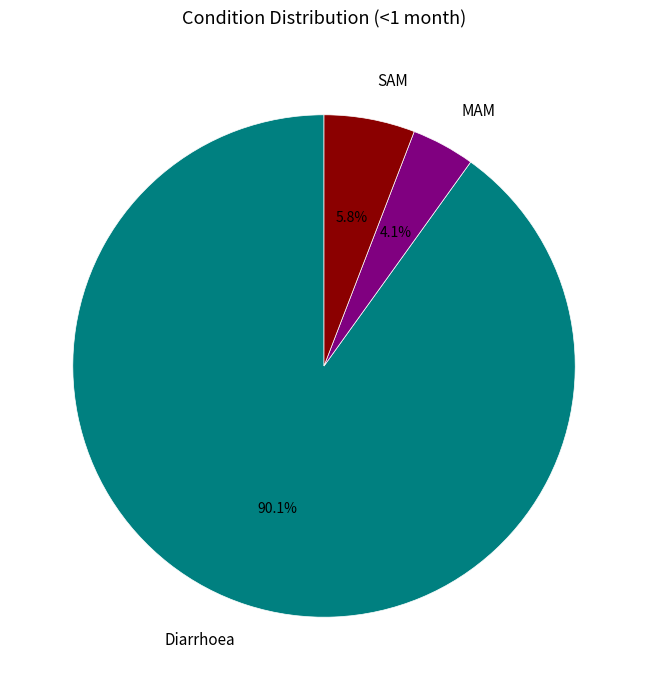

Which category accounts for the majority?

Diarrhoea